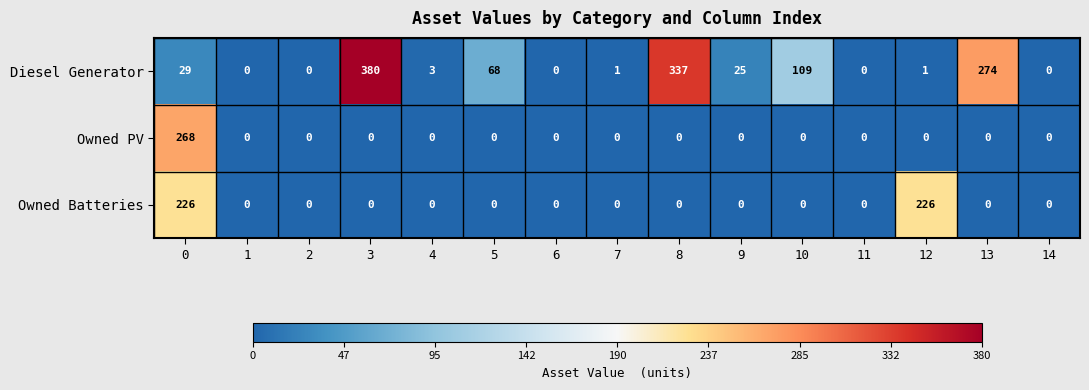

The value of Owned Batteries at 10 is 0. True or false?

True